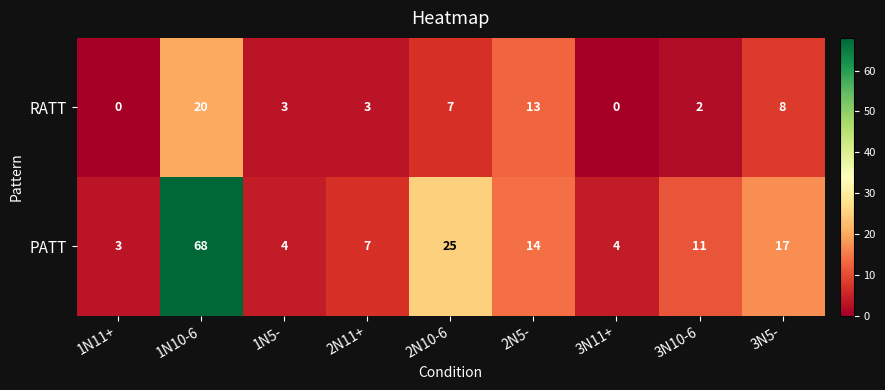

How many series are shown in this chart?

2